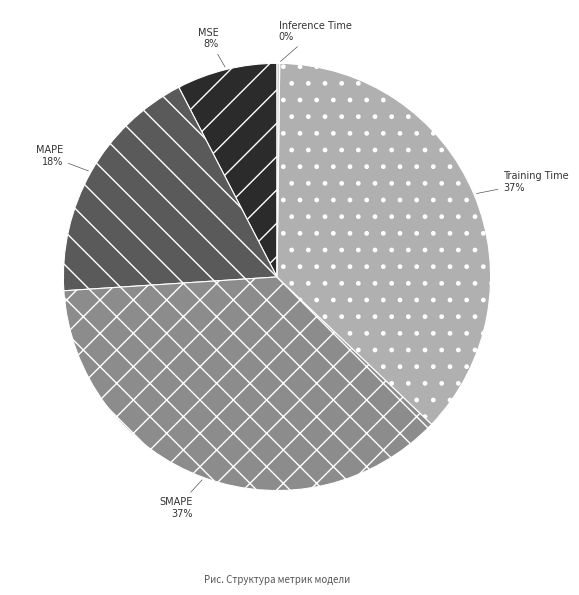

Do MAPE and Training Time together represent more than half of the pie?

Yes